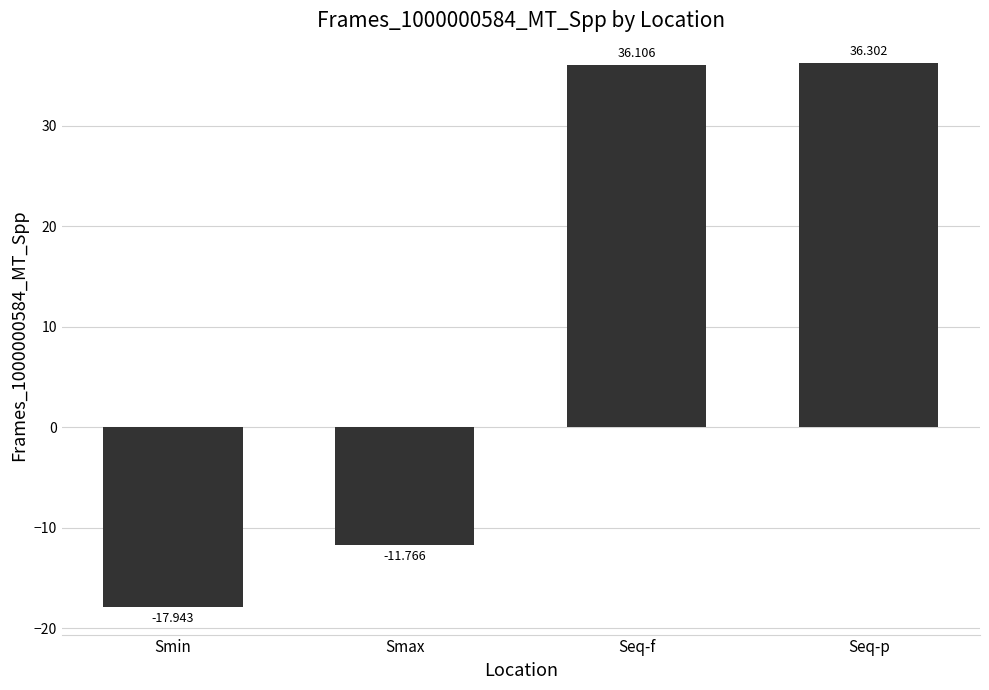

What is the label of the 1st bar from the left?

Smin